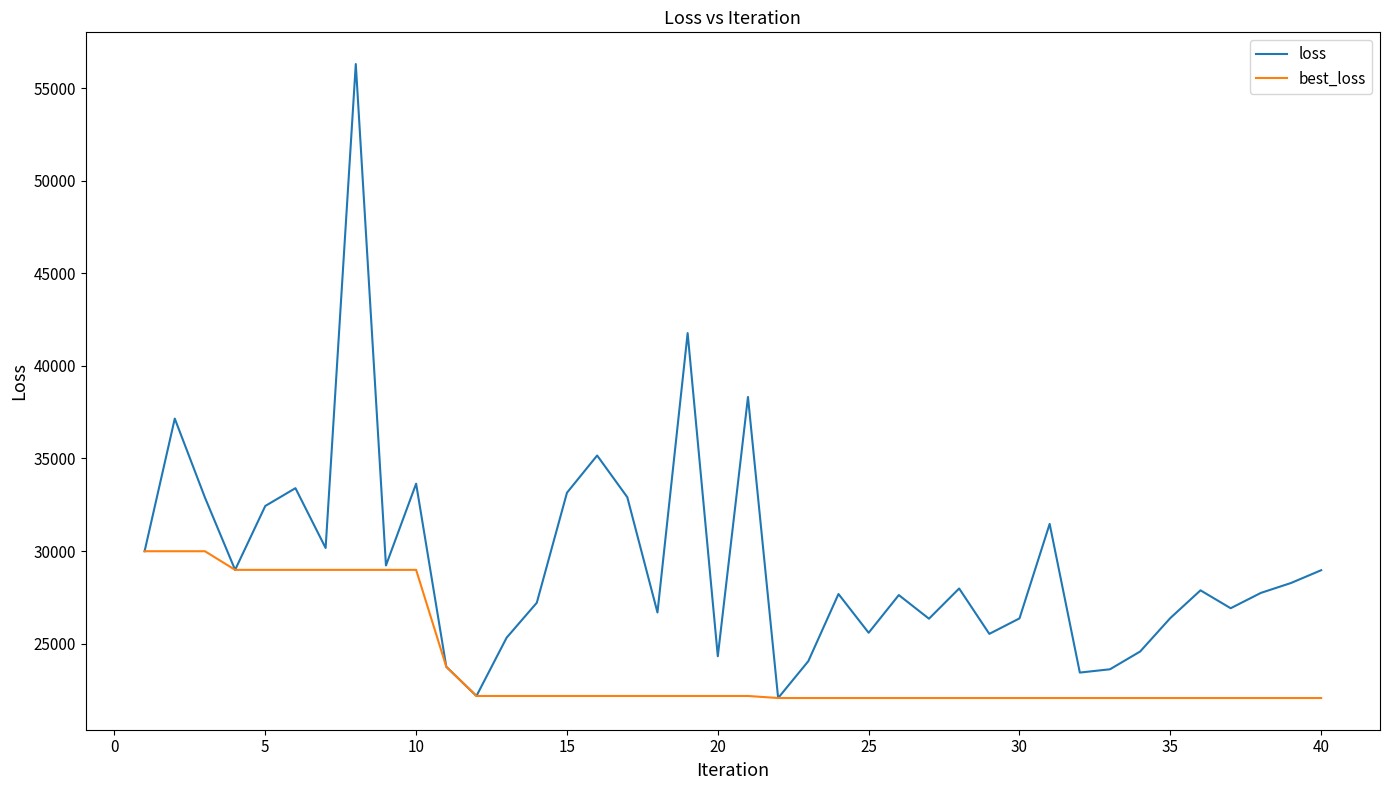

List the series in order of their overall mean, highest first.

loss, best_loss